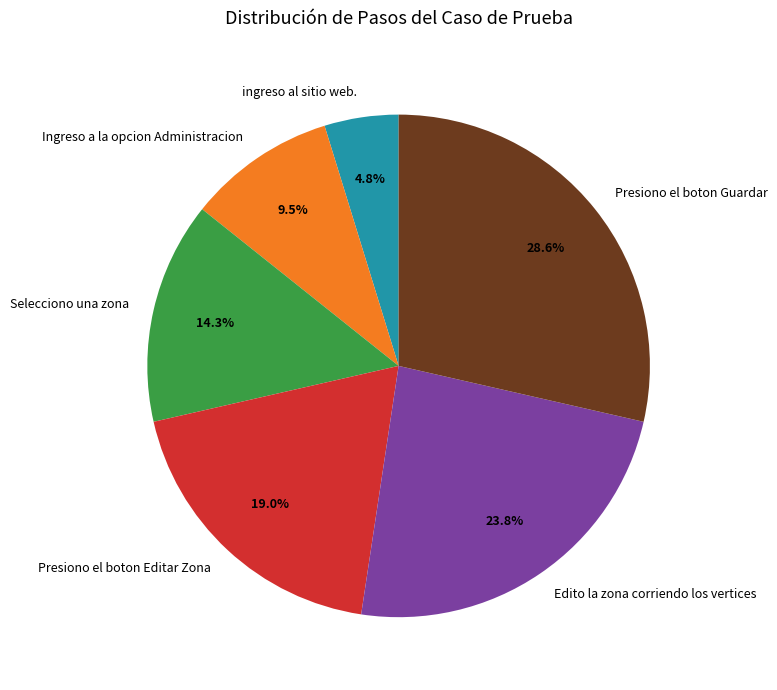

Is it true that Presiono el boton Guardar is 29% of the pie?

True